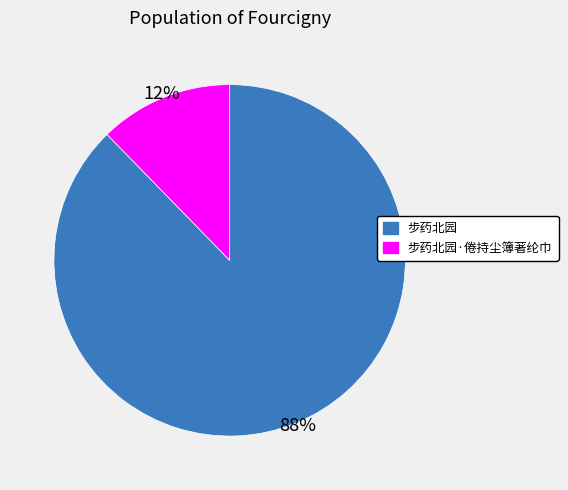

To the nearest percent, what is the average slice percentage?

50%